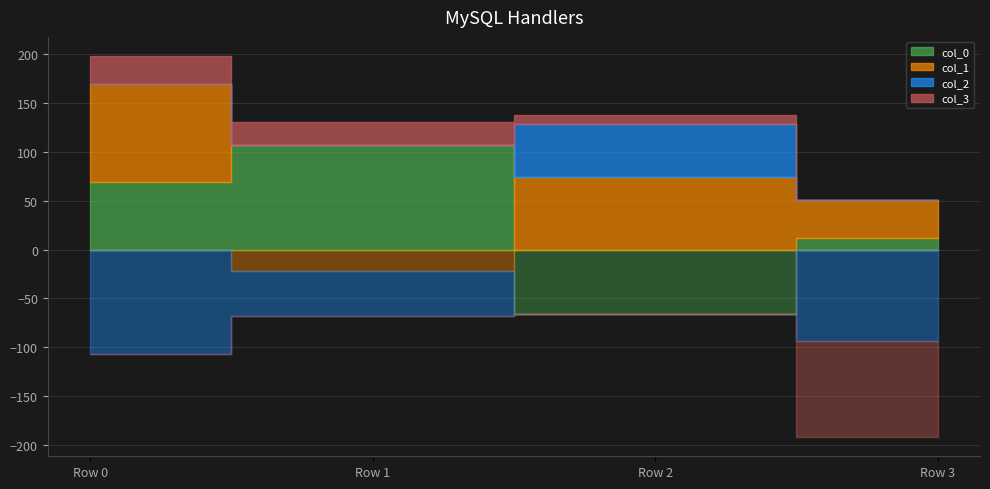

At which label does col_1 reach its peak?

Row 0